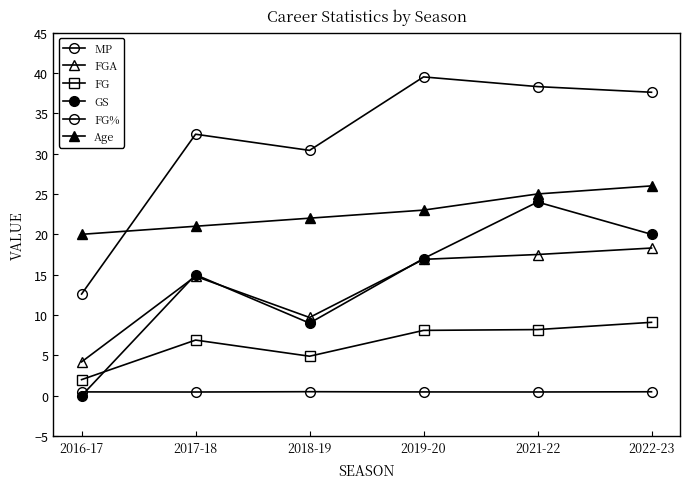

Between 2018-19 and 2021-22, which is larger?

2021-22